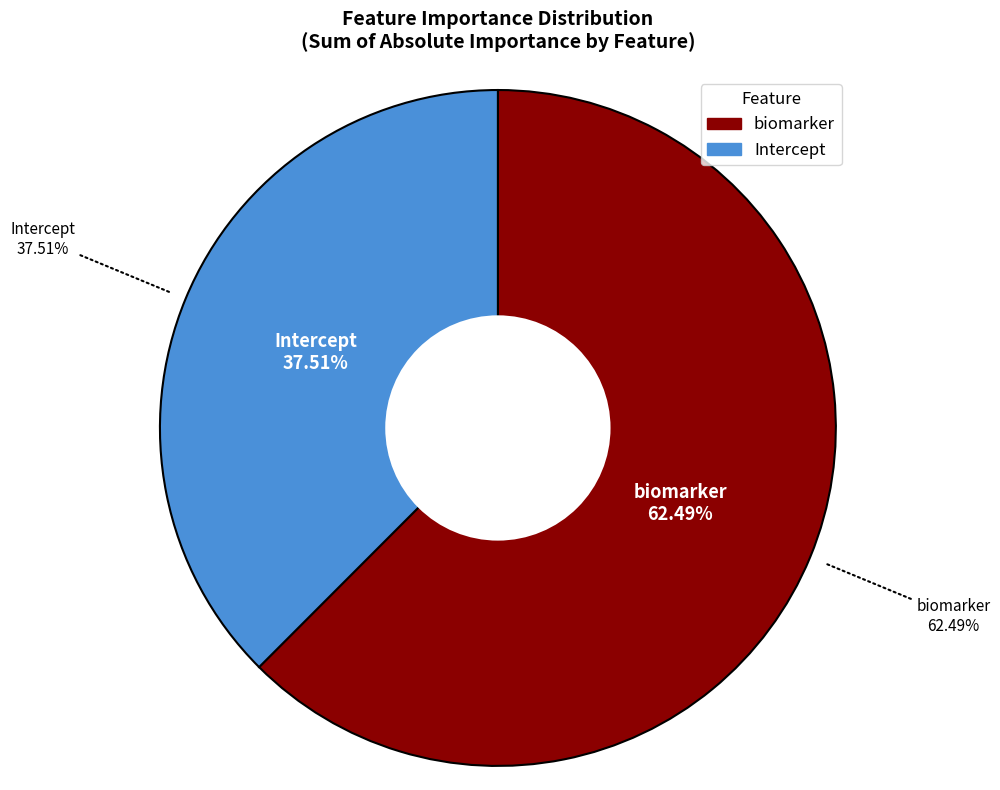

How many segments does this pie chart have?

2